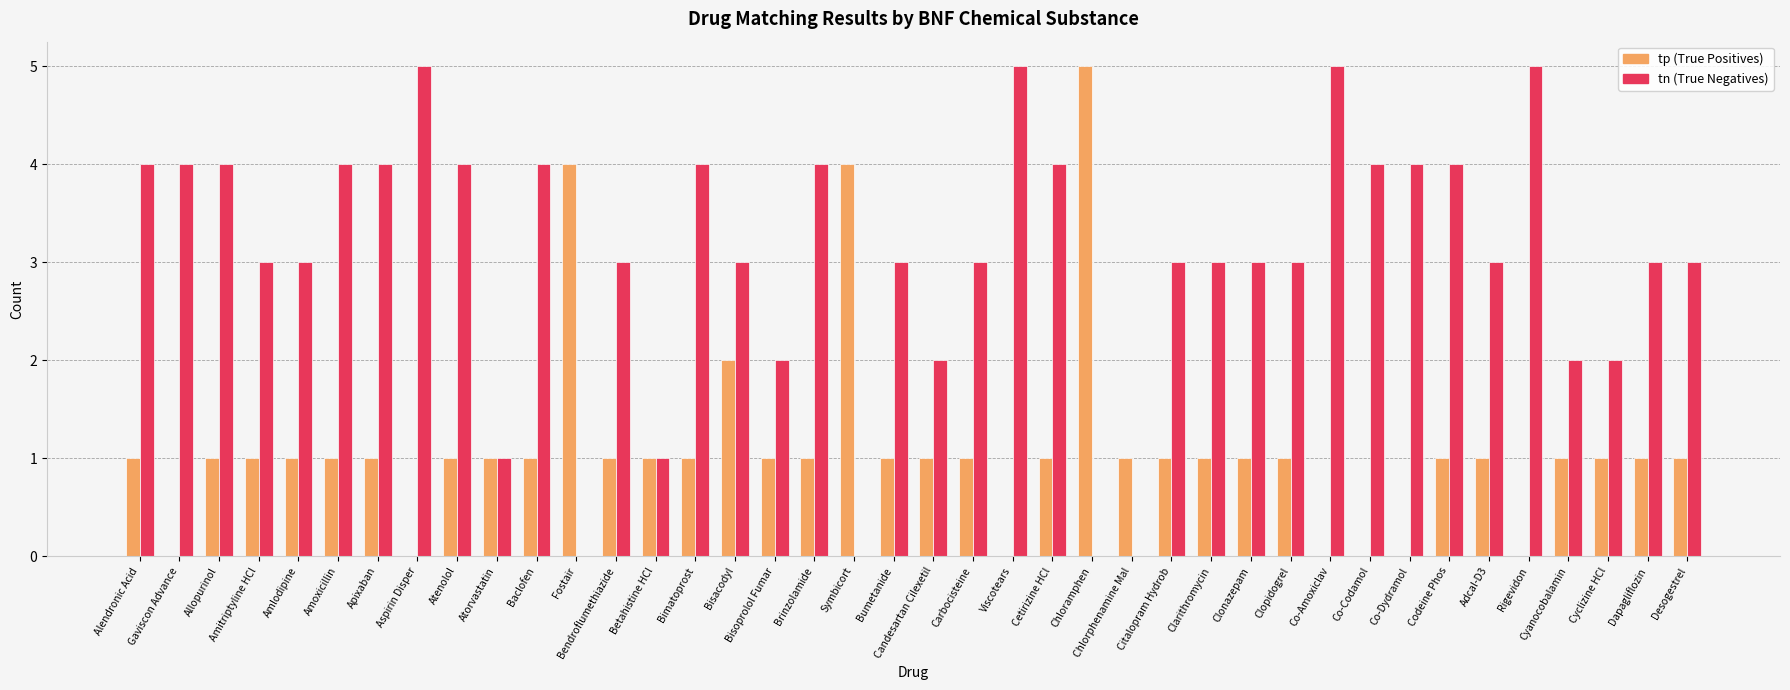

What is the total value across all series at Fostair?

4